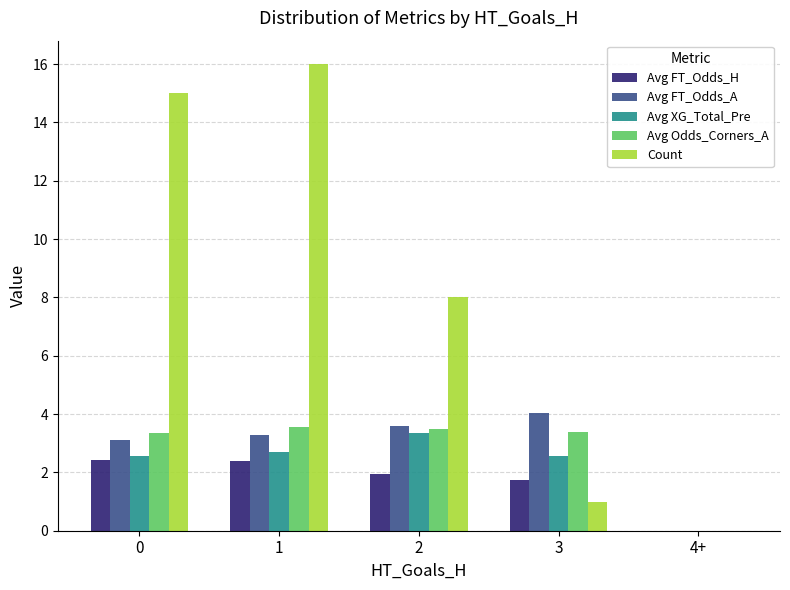

How many positive values does the Count series have?

4